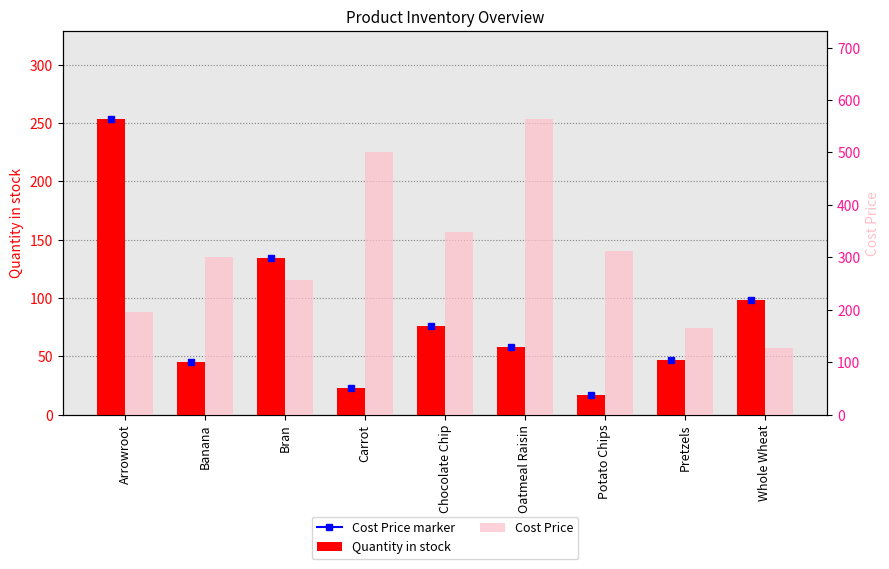

What is the average value of the Quantity in stock series?

83